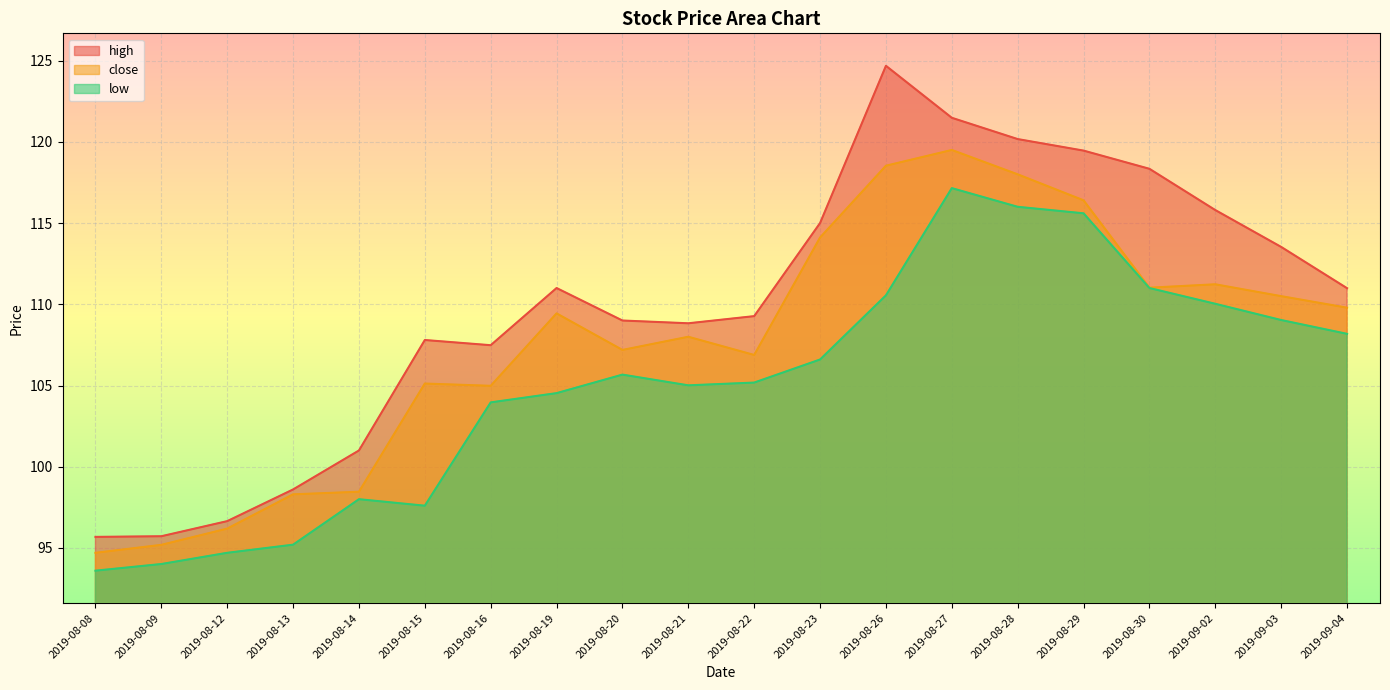

What is the sum of the close values at 2019-08-29 and 2019-08-28?

234.4